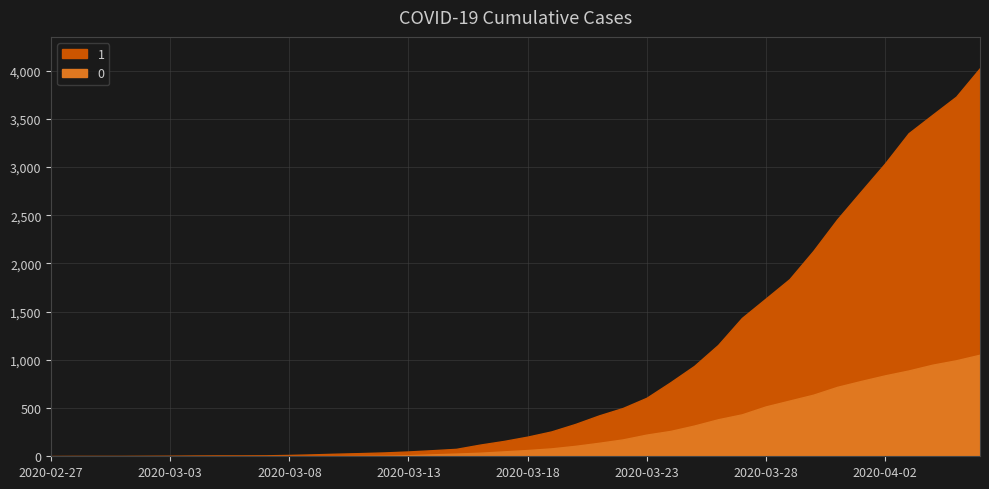

True or false: 1 and 0 cross at least once.

False